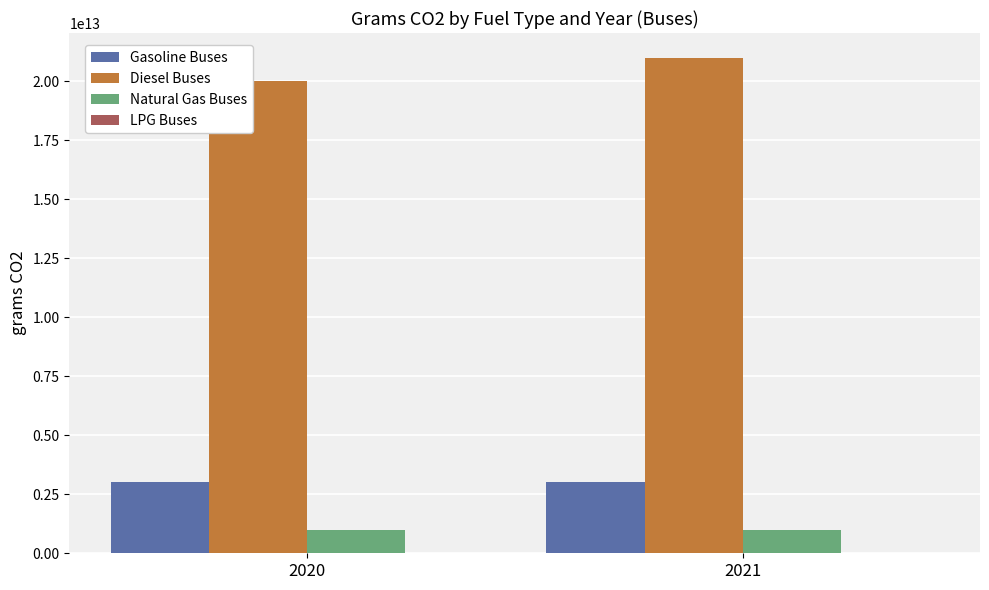

Is the value of Gasoline Buses at 2021 greater than the value of Diesel Buses at 2021?

No